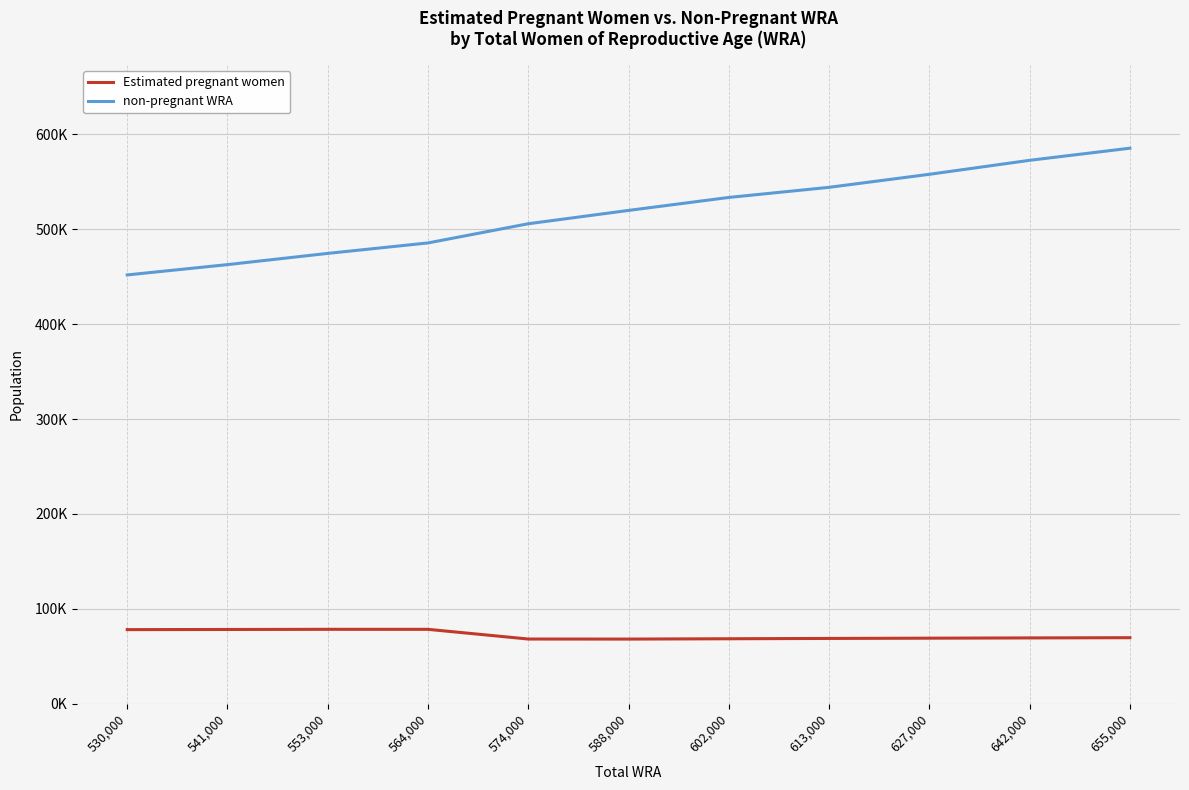

At 564,000, list the series in order from smallest to largest.

Estimated pregnant women, non-pregnant WRA